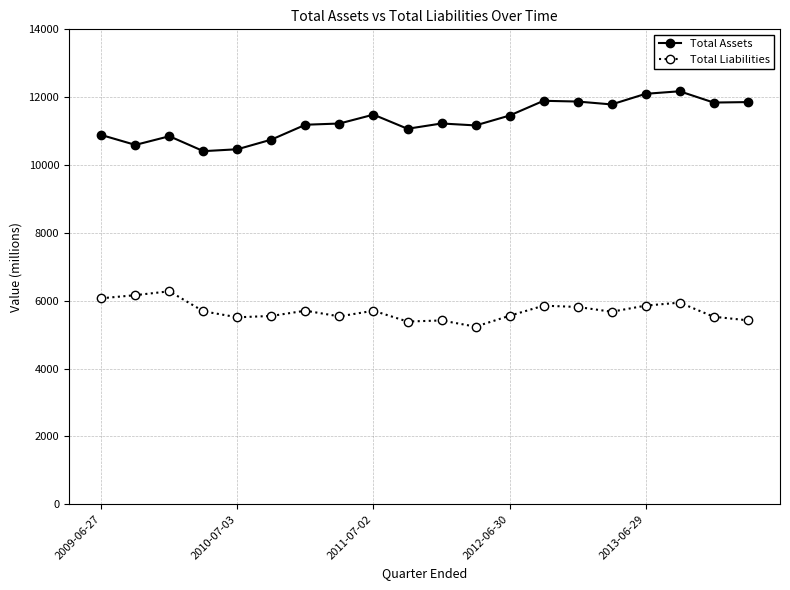

Which series has the largest total across all categories?

Total Assets